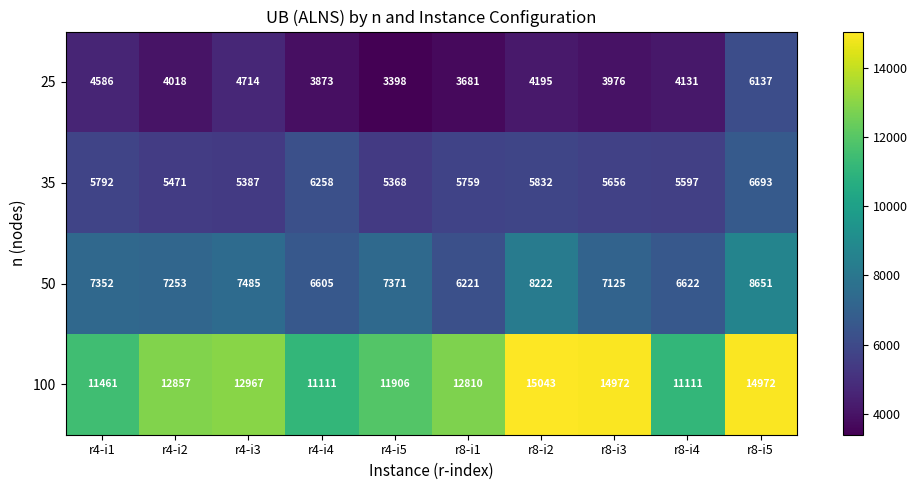

What value does the 50 series have at r8-i5, to the nearest 100?

8700